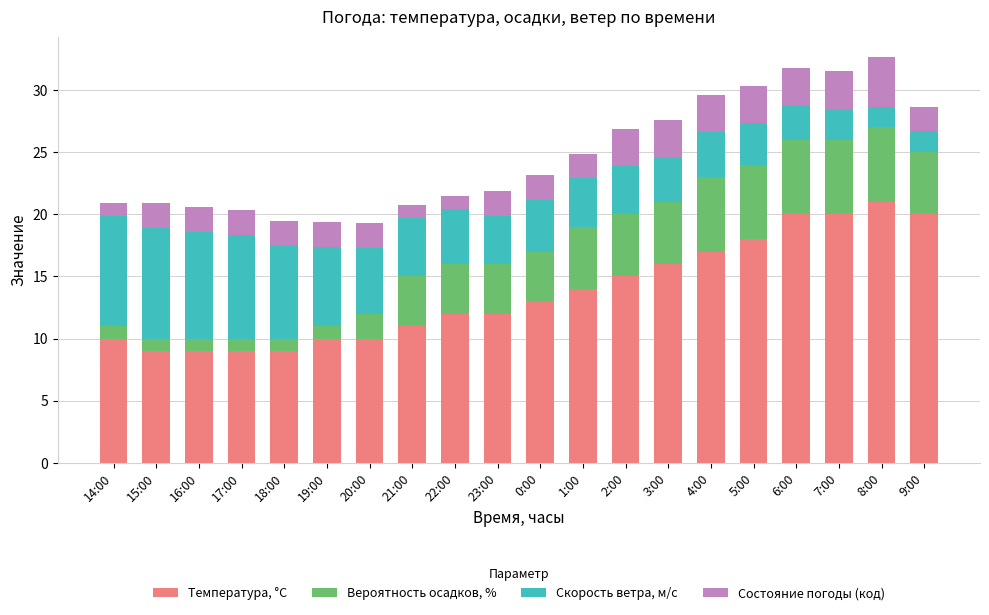

What is the total value across all series at 21:00?

20.7